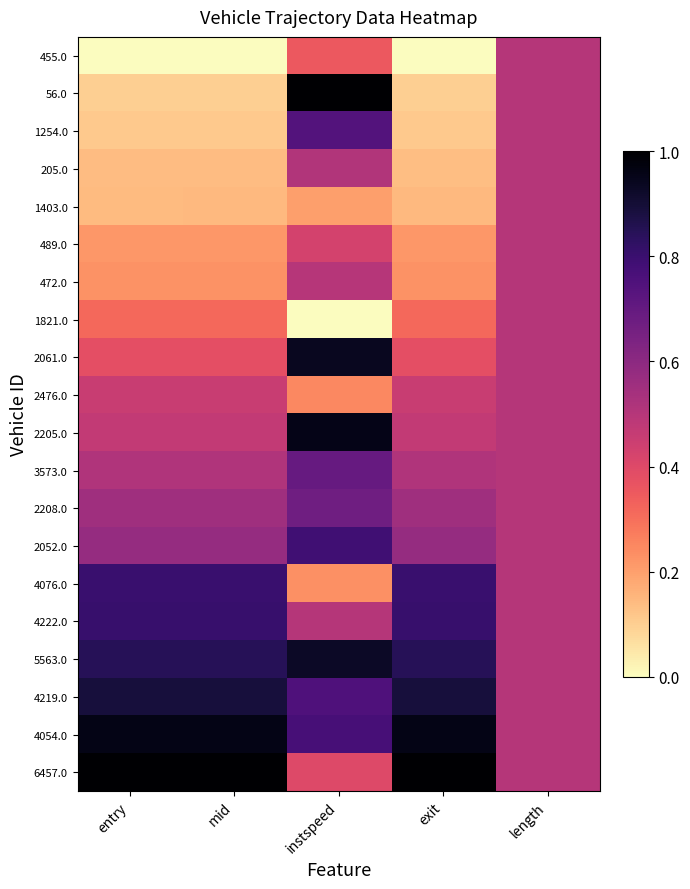

Reading left to right, extract all data points from this chart.

455.0: entry=0.0	mid=0.0	instspeed=0.4	exit=0.0	length=0.5
56.0: entry=0.1	mid=0.1	instspeed=1.0	exit=0.1	length=0.5
1254.0: entry=0.1	mid=0.1	instspeed=0.7	exit=0.1	length=0.5
205.0: entry=0.1	mid=0.1	instspeed=0.5	exit=0.1	length=0.5
1403.0: entry=0.1	mid=0.1	instspeed=0.2	exit=0.1	length=0.5
489.0: entry=0.2	mid=0.2	instspeed=0.4	exit=0.2	length=0.5
472.0: entry=0.2	mid=0.2	instspeed=0.5	exit=0.2	length=0.5
1821.0: entry=0.3	mid=0.3	instspeed=0.0	exit=0.3	length=0.5
2061.0: entry=0.4	mid=0.4	instspeed=0.9	exit=0.4	length=0.5
2476.0: entry=0.5	mid=0.5	instspeed=0.2	exit=0.5	length=0.5
2205.0: entry=0.5	mid=0.5	instspeed=1.0	exit=0.5	length=0.5
3573.0: entry=0.5	mid=0.5	instspeed=0.7	exit=0.5	length=0.5
2208.0: entry=0.6	mid=0.6	instspeed=0.7	exit=0.6	length=0.5
2052.0: entry=0.6	mid=0.6	instspeed=0.8	exit=0.6	length=0.5
4076.0: entry=0.8	mid=0.8	instspeed=0.2	exit=0.8	length=0.5
4222.0: entry=0.8	mid=0.8	instspeed=0.5	exit=0.8	length=0.5
5563.0: entry=0.8	mid=0.8	instspeed=0.9	exit=0.8	length=0.5
4219.0: entry=0.9	mid=0.9	instspeed=0.8	exit=0.9	length=0.5
4054.0: entry=1.0	mid=1.0	instspeed=0.8	exit=1.0	length=0.5
6457.0: entry=1.0	mid=1.0	instspeed=0.4	exit=1.0	length=0.5